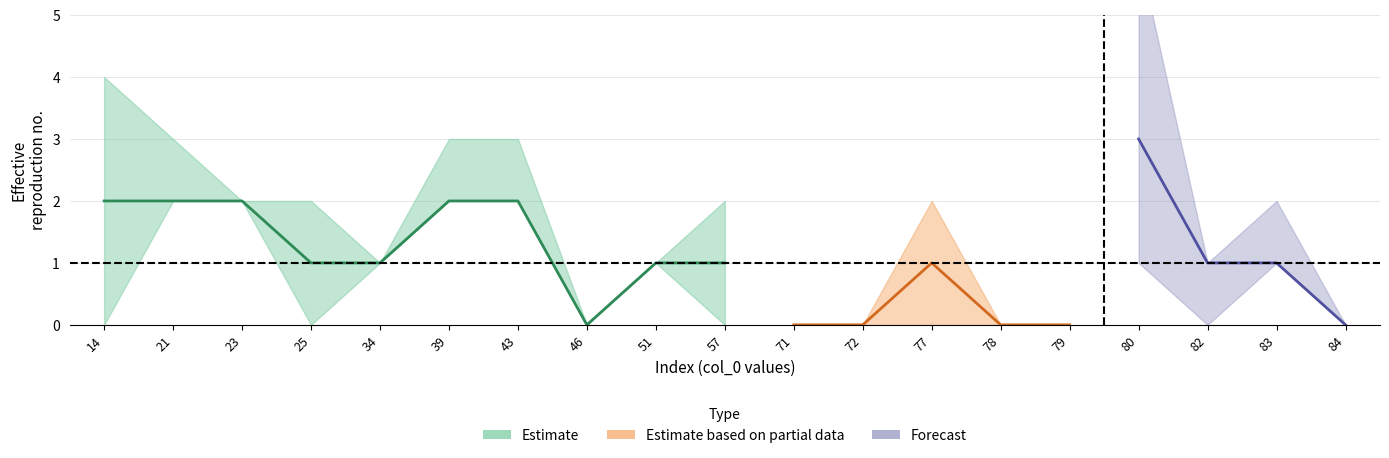

In col_1, how many points are higher than both neighbors (excluding endpoints)?

3